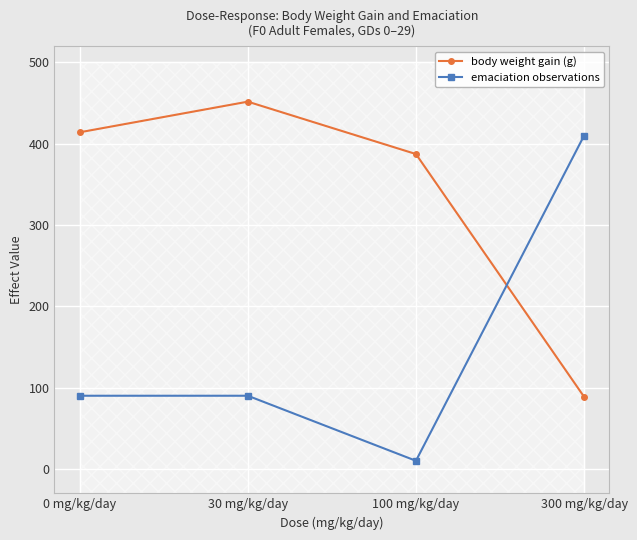

Does the chart display data point markers on the line(s)?

Yes